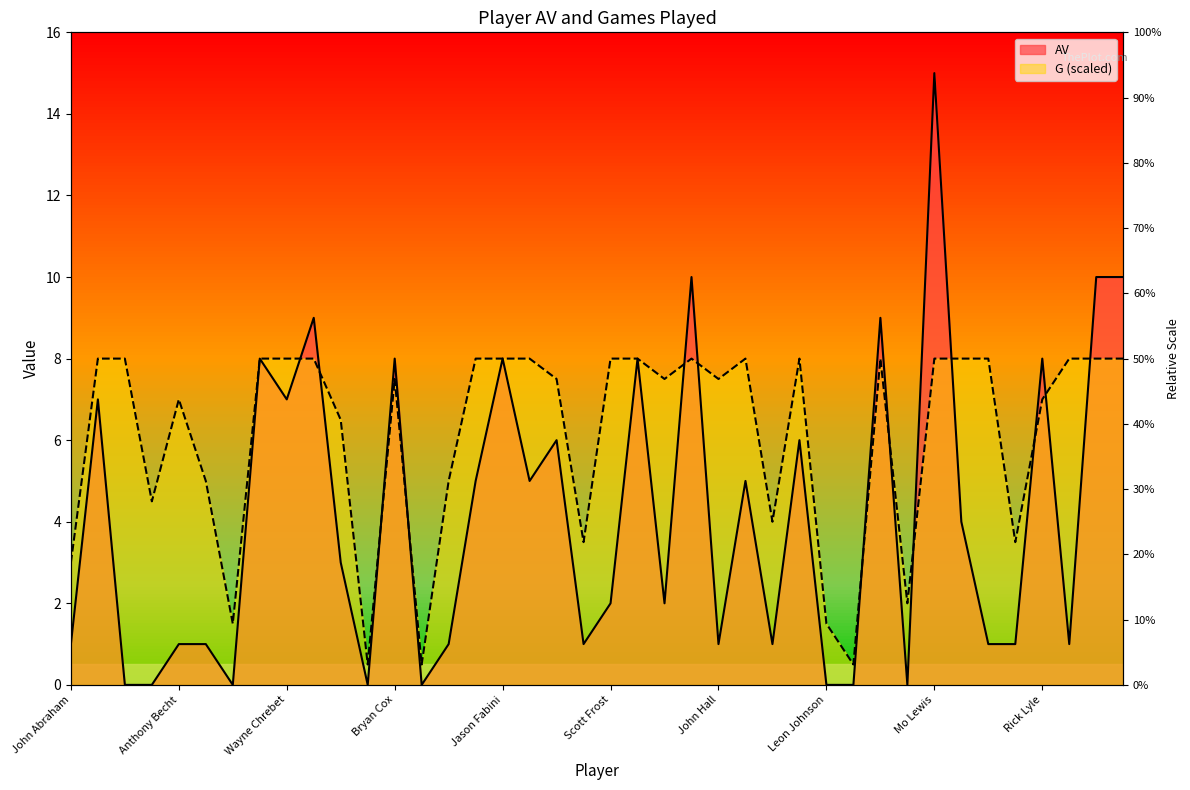

What is the total value across all series at Victor Green?

18.0